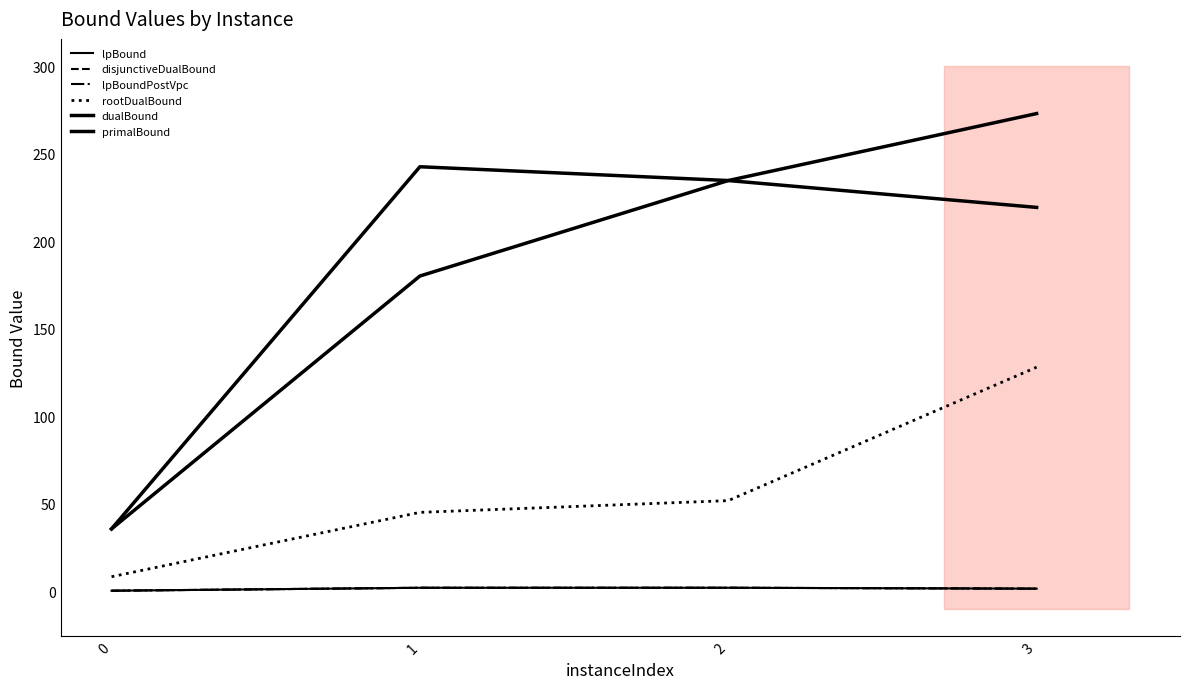

How many categories are shown in the chart?

4